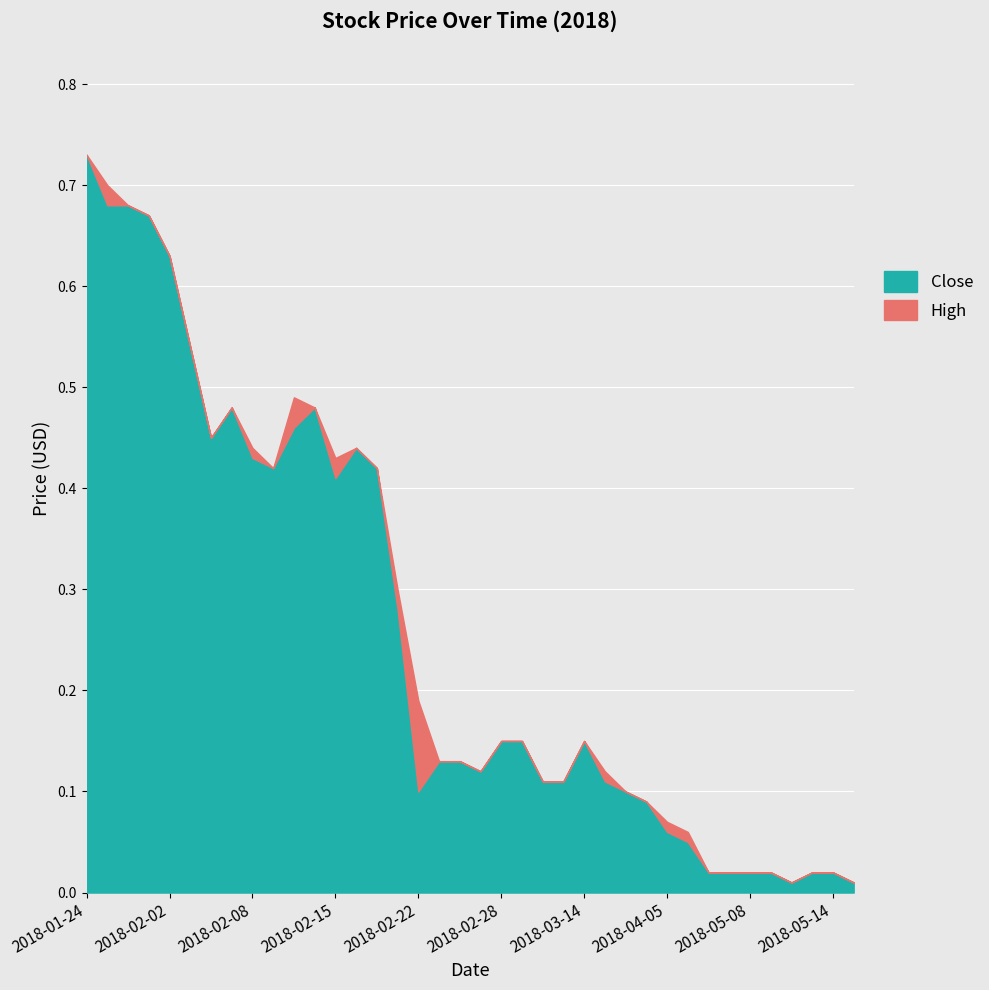

What is the total value across all series at 2018-03-19?

0.2